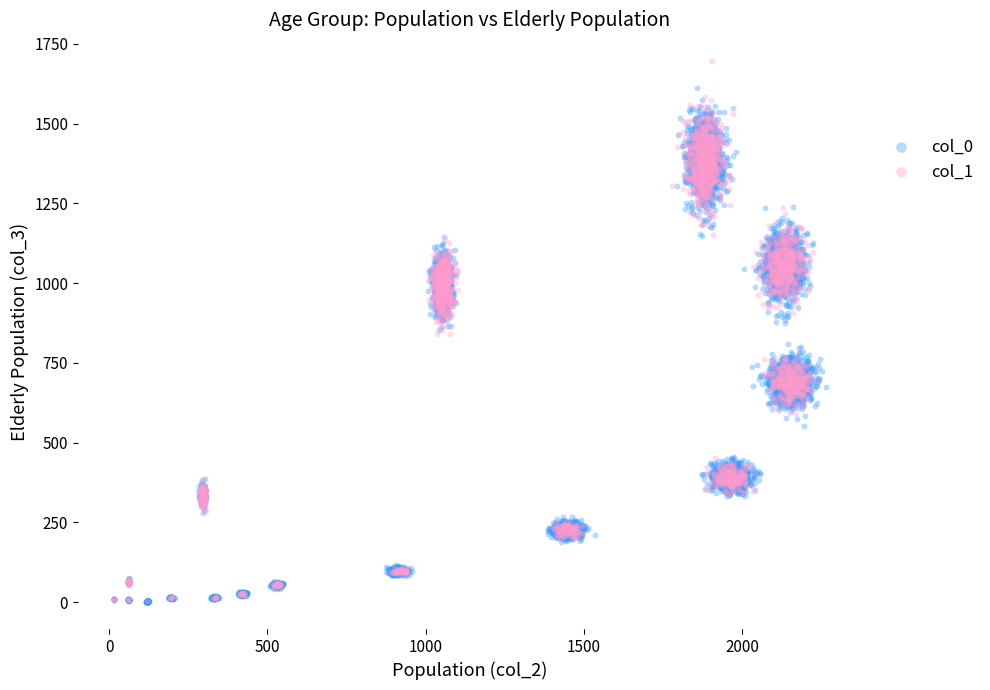

What are all the series names shown in the legend?

col_0, col_1